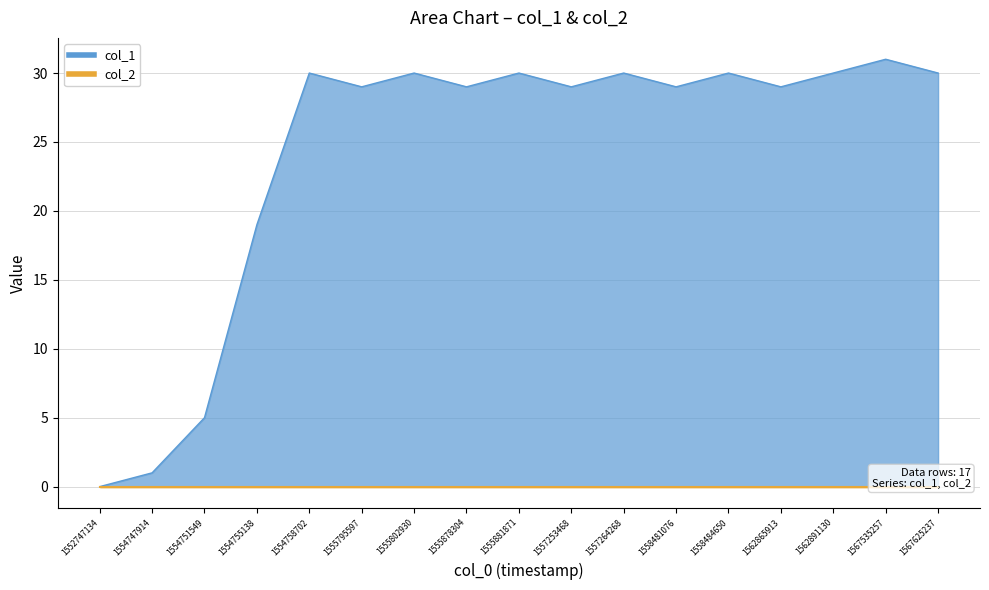

Does the chart display data point markers on the line(s)?

No